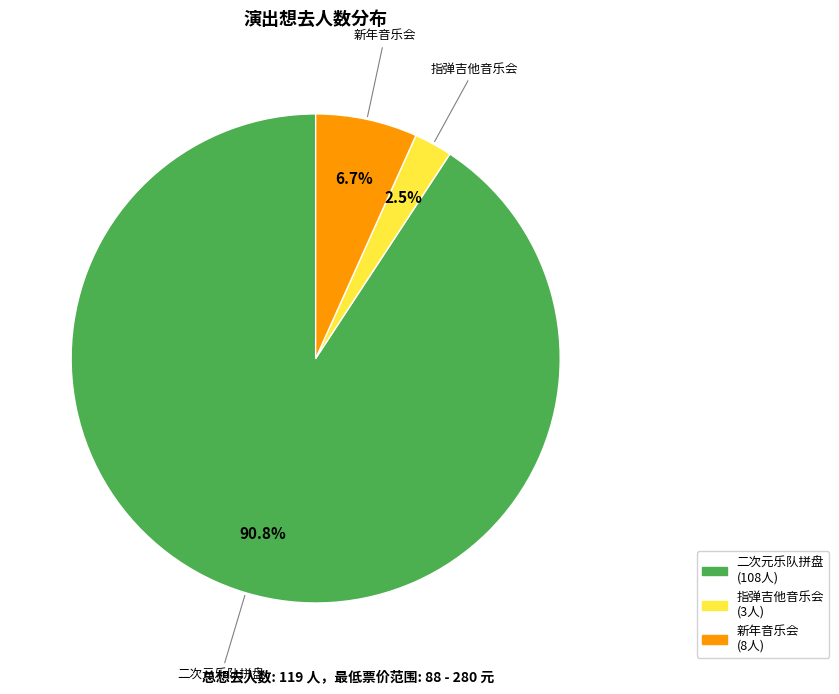

Is there a majority slice in this chart?

Yes